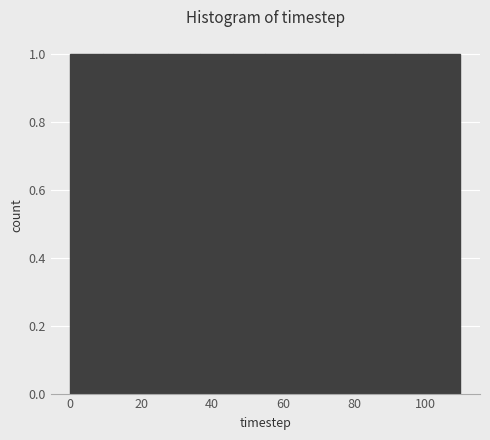

Reading left to right, transcribe this chart: for each bar, give the range it covers on the x-axis and its height. Neither the bar edges nor the heights are printed on the chart, so give them approximately, as read against the axes.

0 to 10: 1
10 to 18: 1
18 to 28: 1
28 to 36: 1
36 to 46: 1
46 to 56: 1
56 to 64: 1
64 to 74: 1
74 to 82: 1
82 to 92: 1
92 to 100: 1
100 to 110: 1